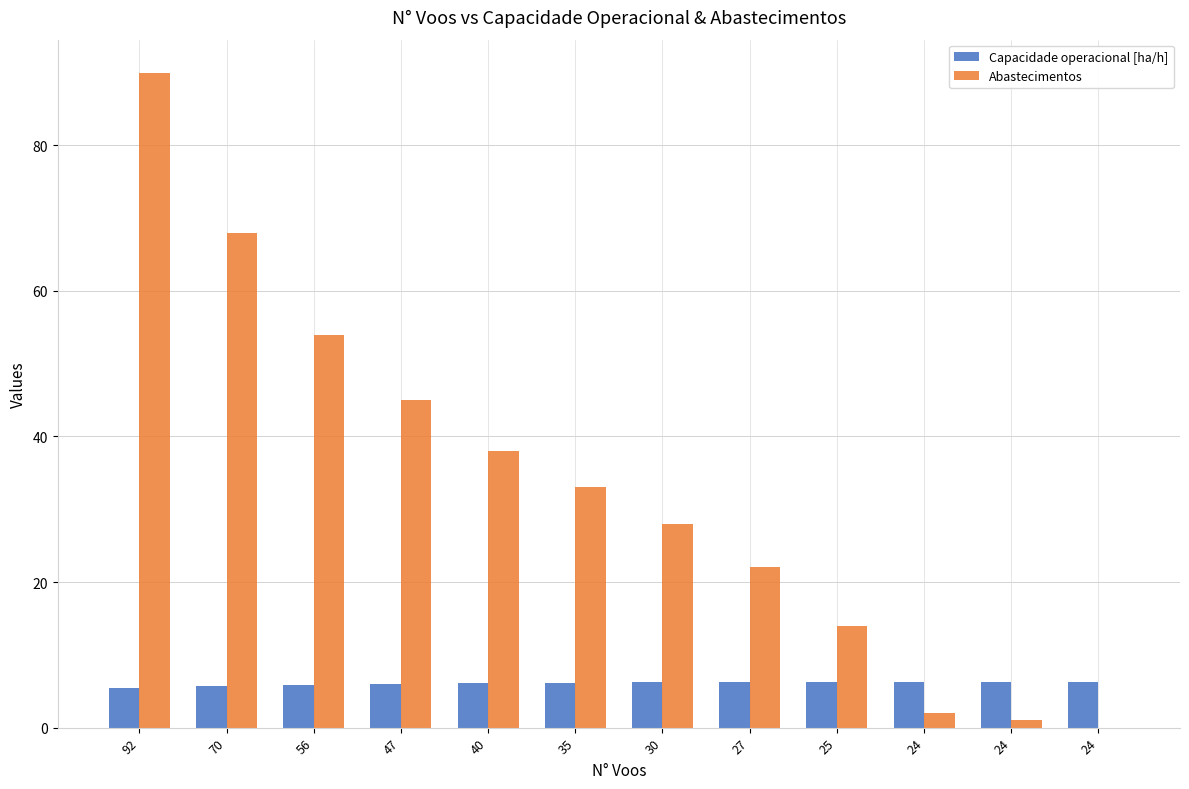

At which label does Abastecimentos first exceed 33?

92